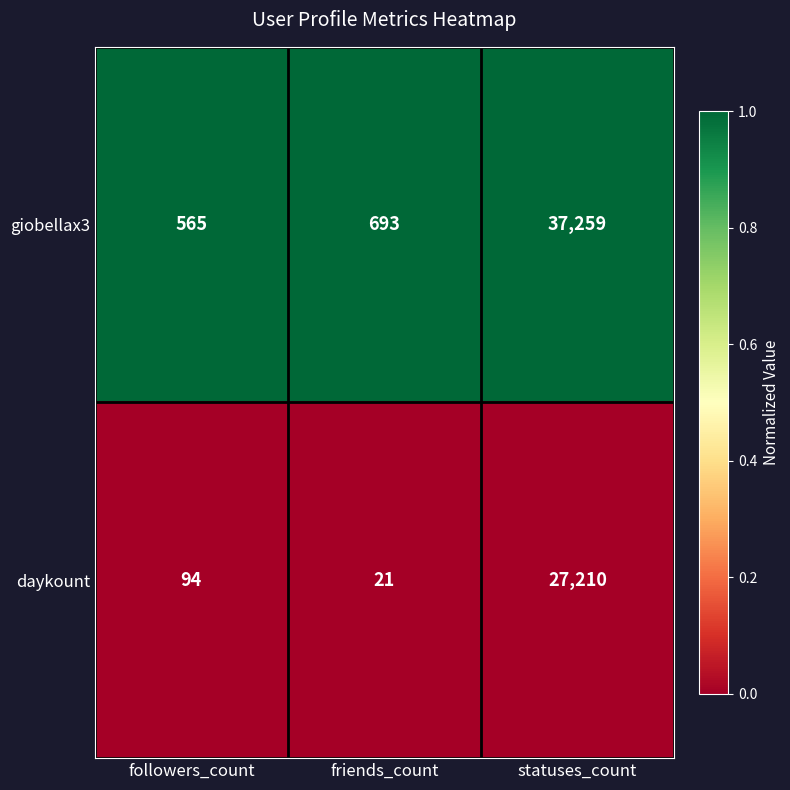

At which label is daykount closest to 13615?

followers_count